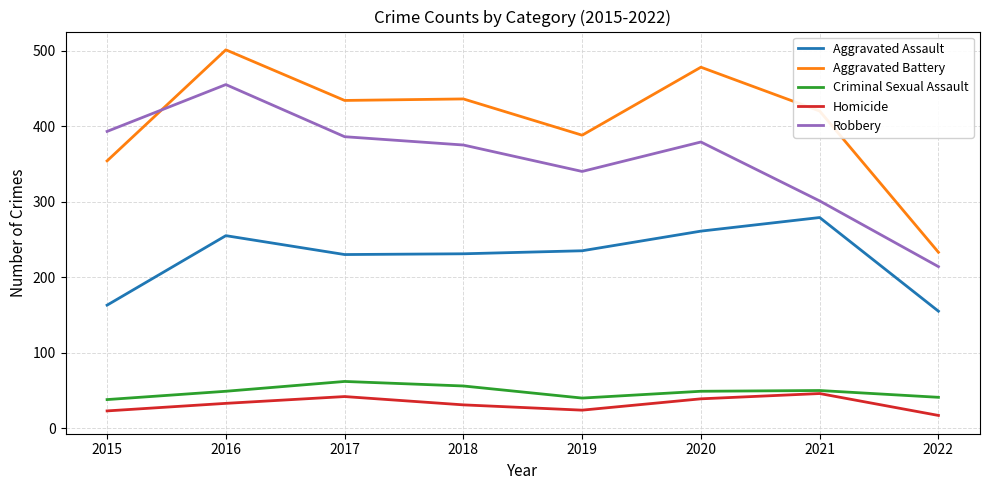

What are all the series names shown in the legend?

Aggravated Assault, Aggravated Battery, Criminal Sexual Assault, Homicide, Robbery